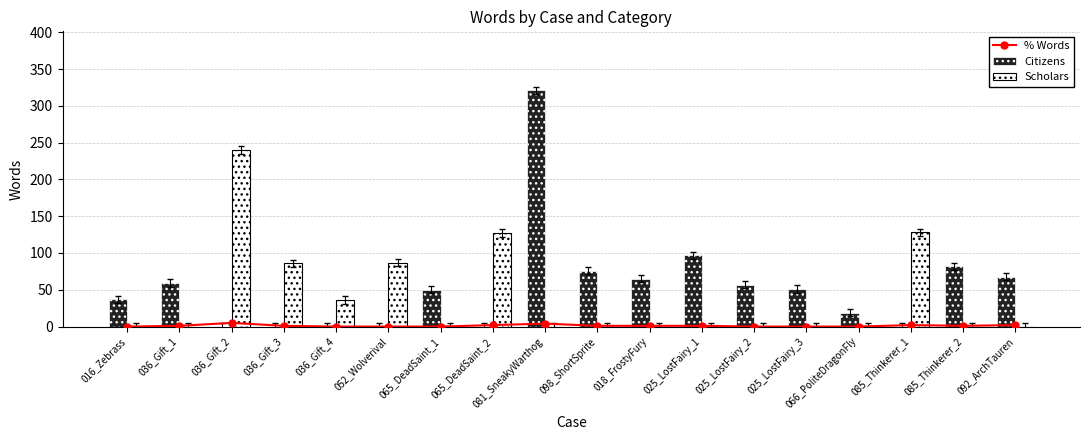

Is the value of Citizens at 025_LostFairy_1 greater than the value of Scholars at 065_DeadSaint_1?

Yes